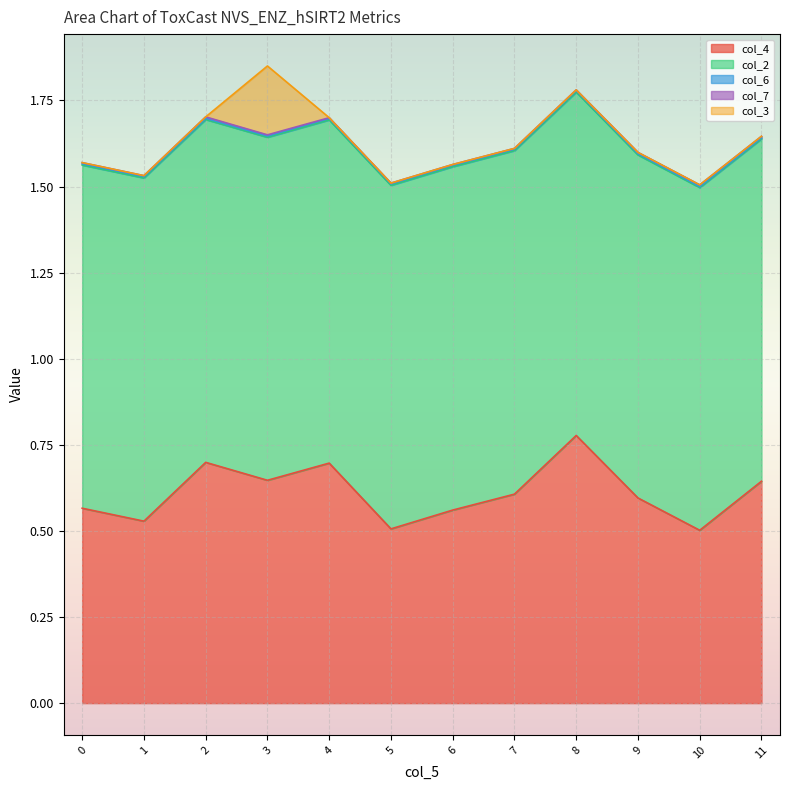

How many lines are shown in the chart?

5